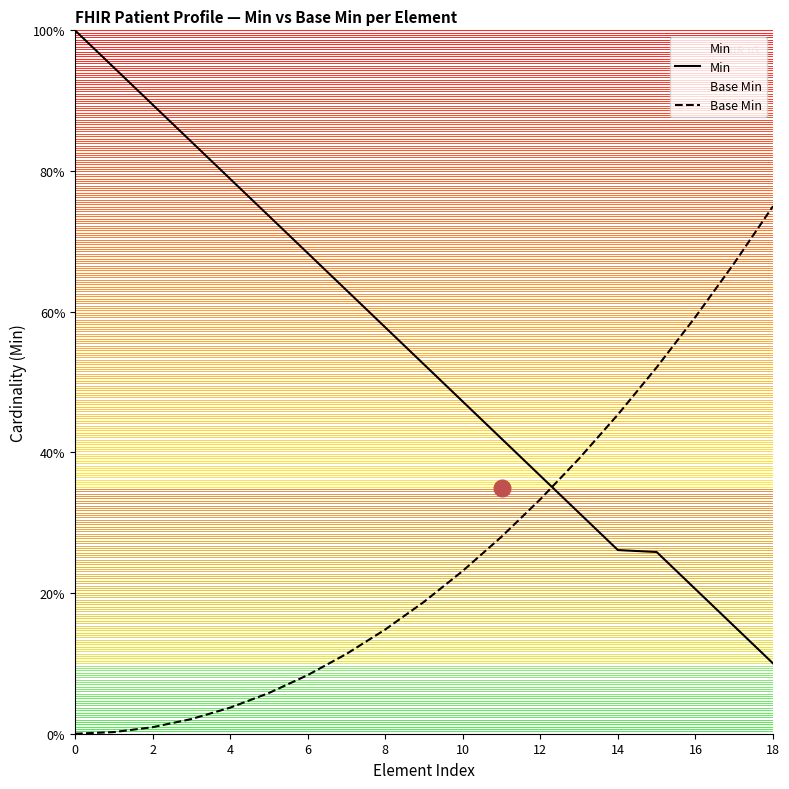

True or false: Base Min and Min intersect in this chart.

True